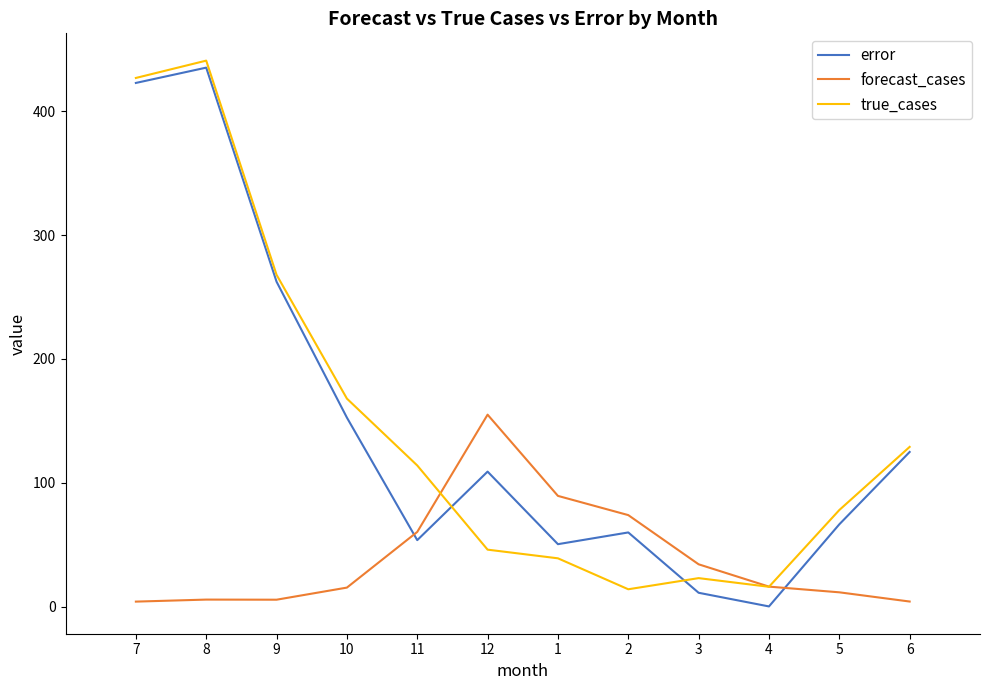

What is the greatest value displayed?

441.0